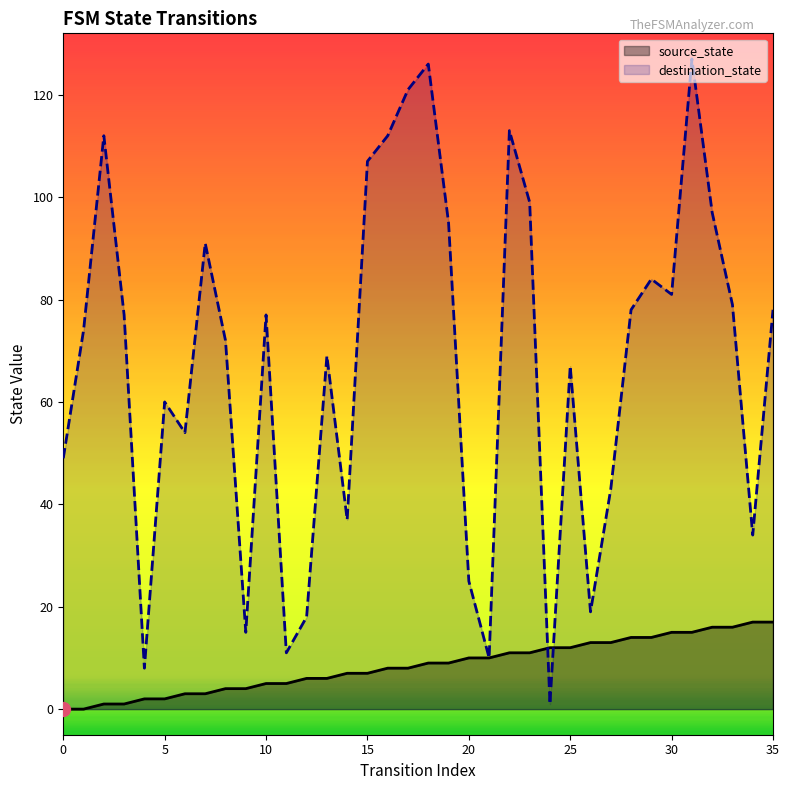

Between which two adjacent categories do destination_state and source_state first intersect?

23 and 24